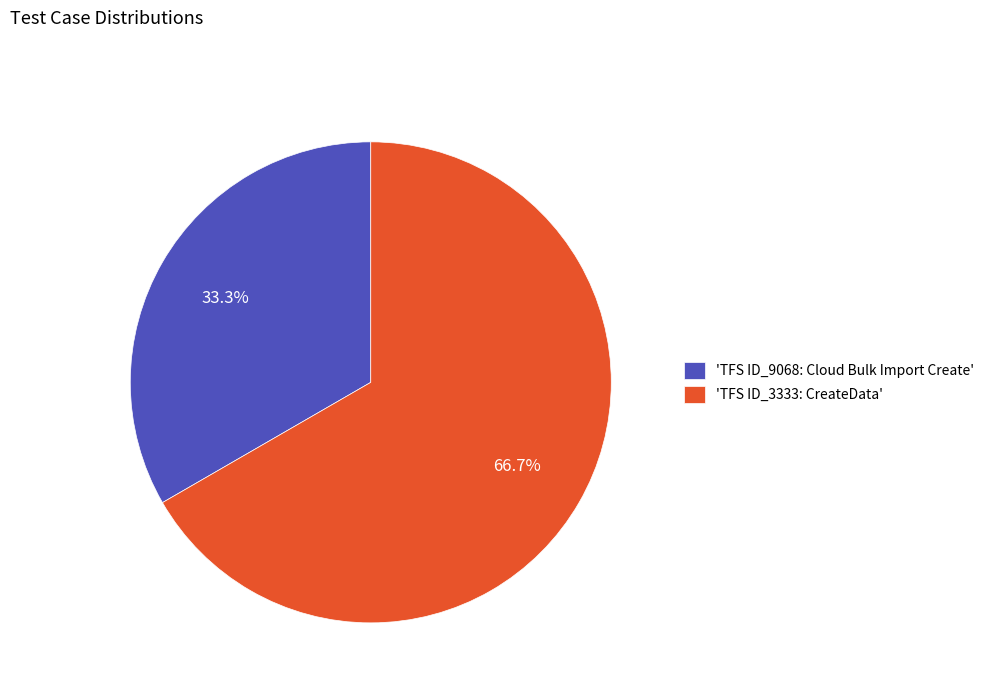

What is the ratio of the value at 'TFS ID_9068: Cloud Bulk Import Create' to the value at 'TFS ID_3333: CreateData'?

0.5